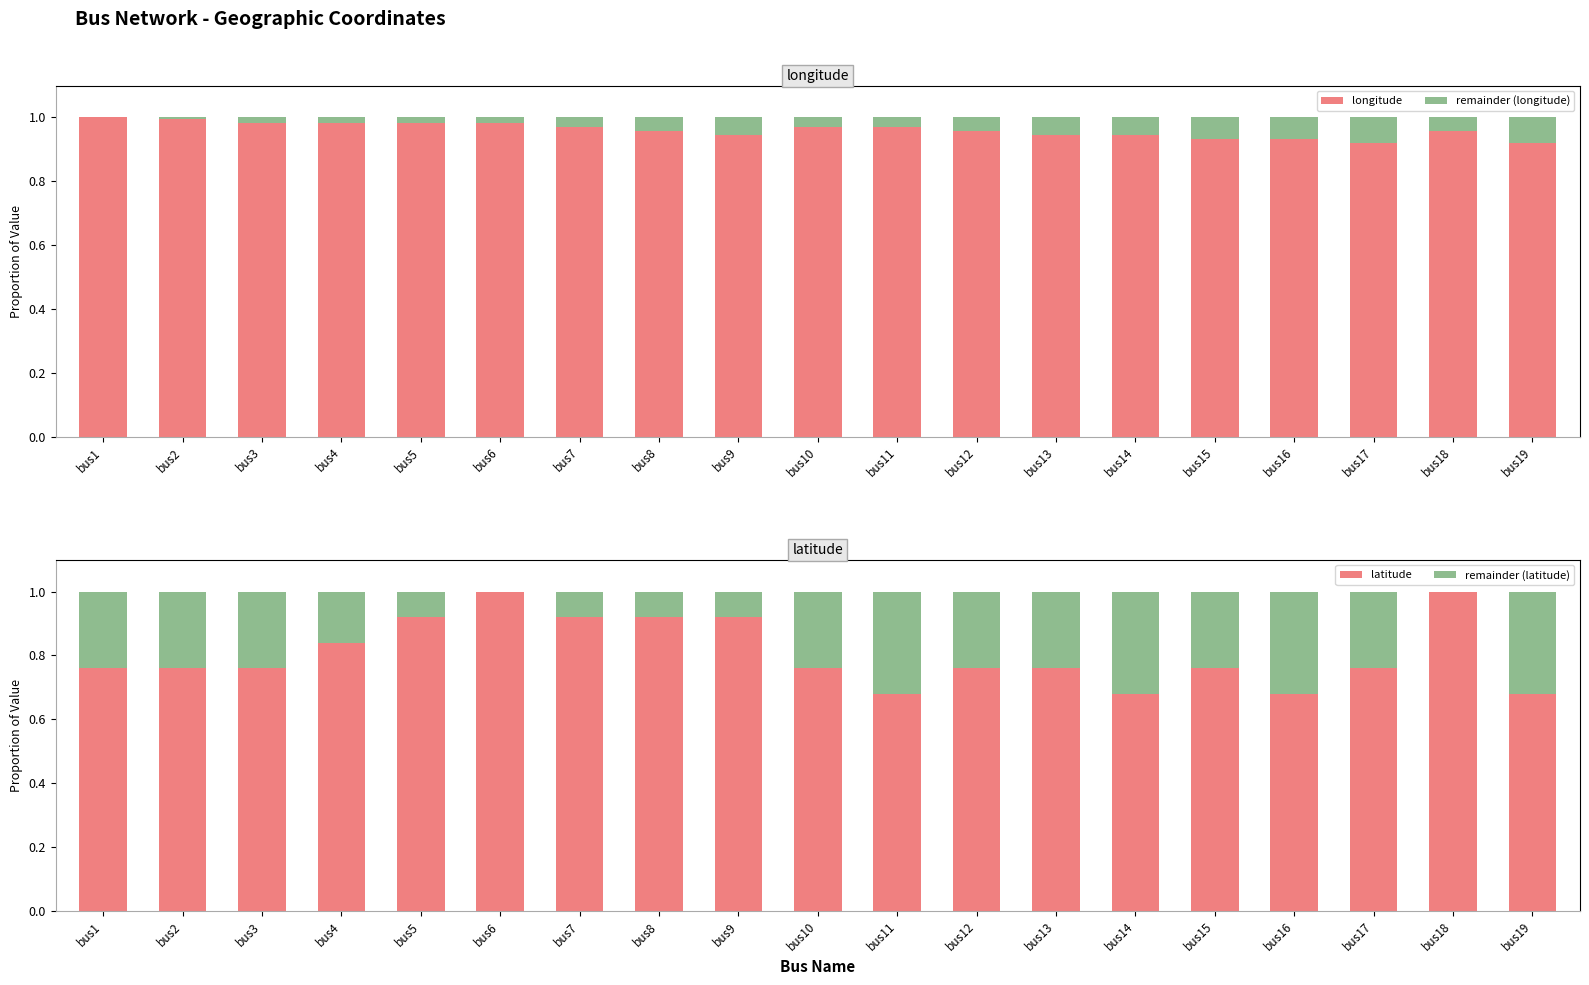

What are all the series names shown in the legend?

longitude, remainder (longitude), latitude, remainder (latitude)